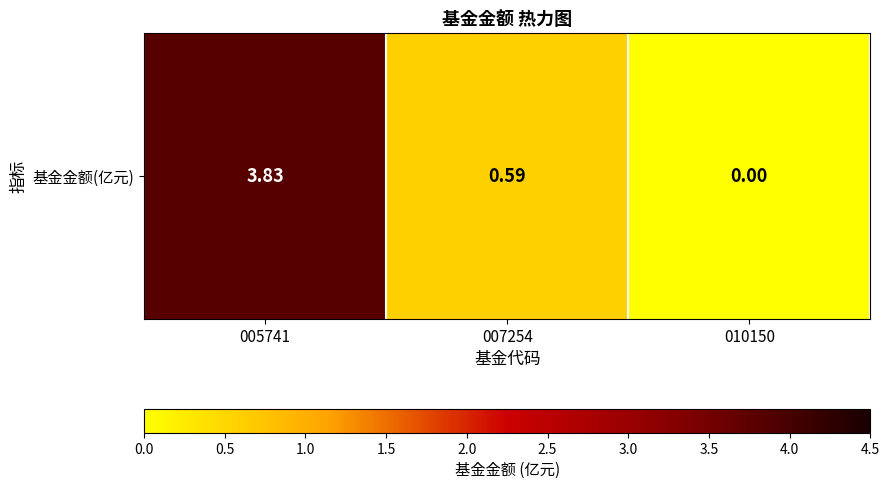

Which label corresponds to the smallest value in the chart?

010150